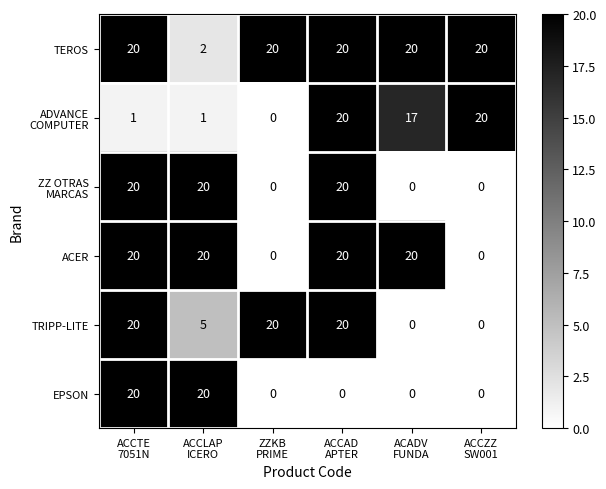

What is the sum of all TRIPP-LITE values?

65